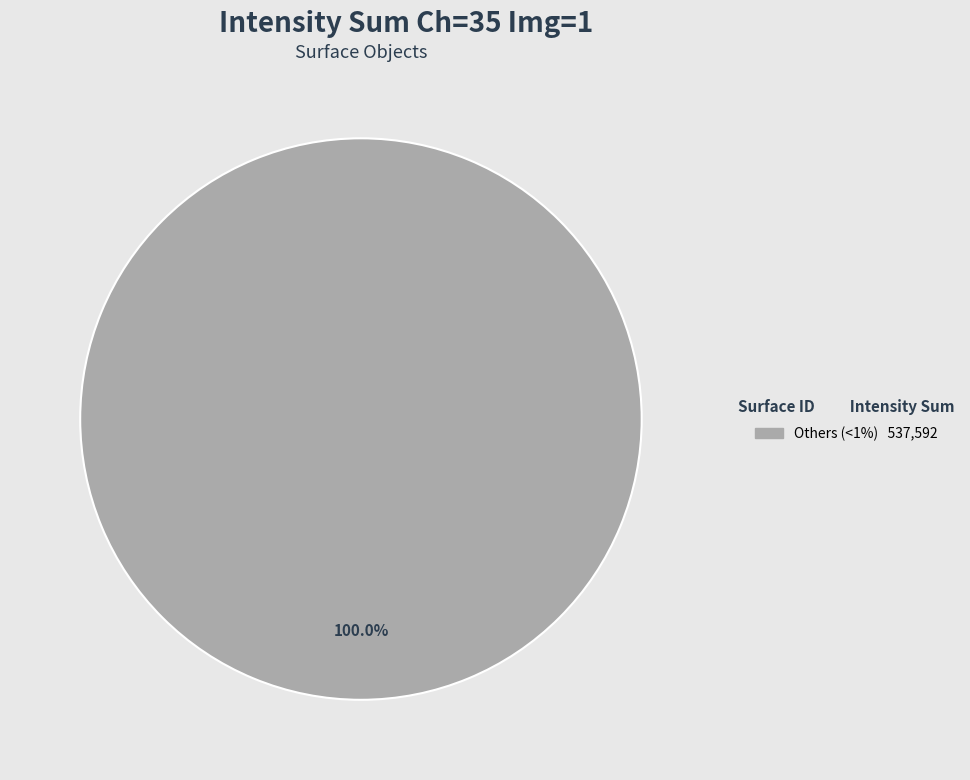

Is there any slice that represents more than half of the pie?

Yes